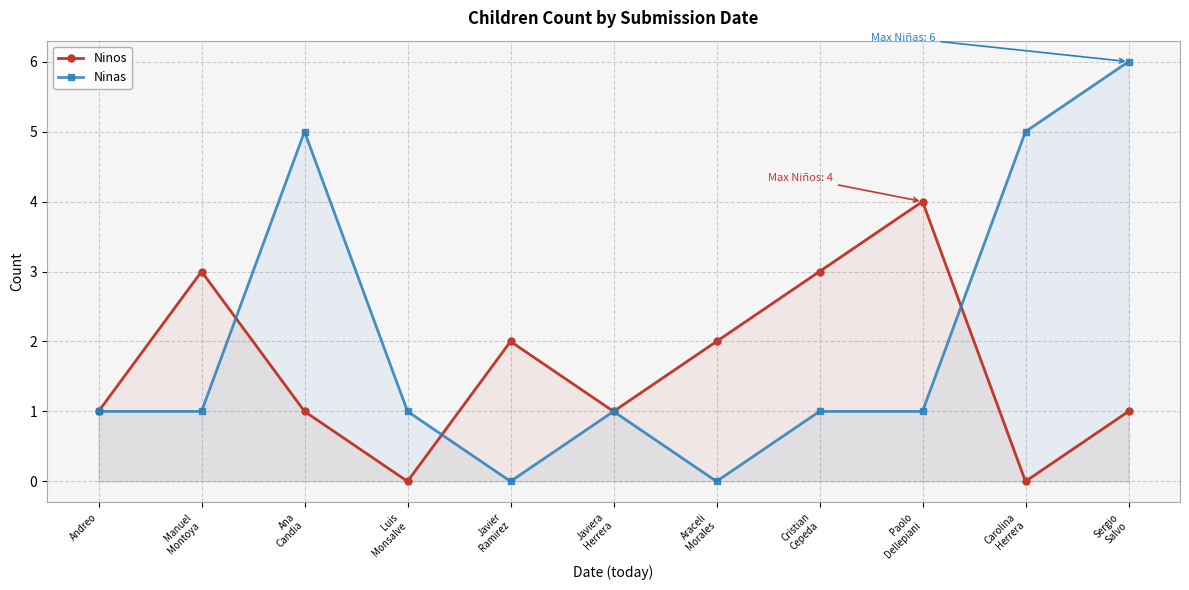

How many intersections are there between Ninas and Ninos?

3